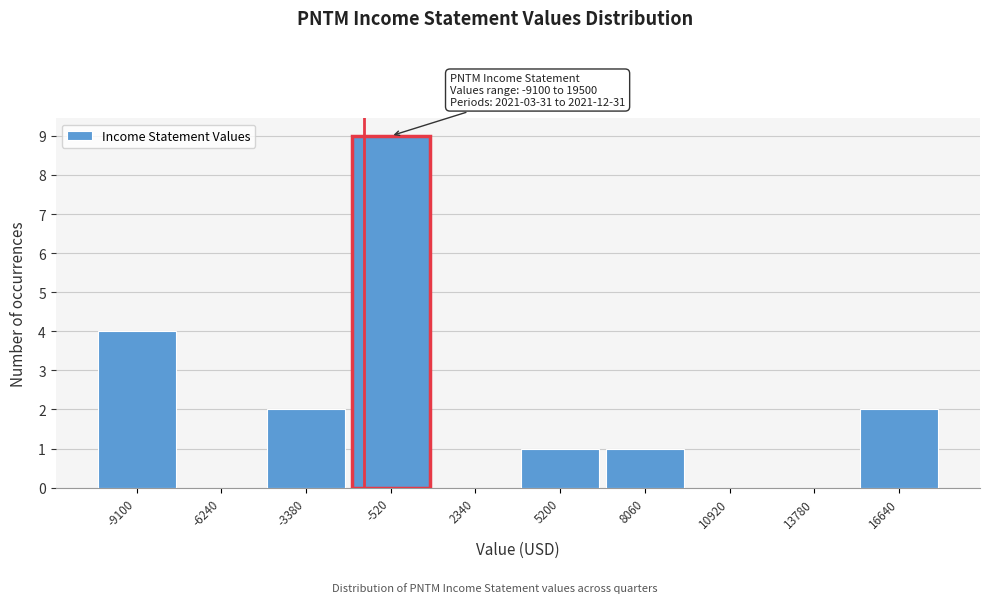

Reading left to right, list all the values displayed in this chart.

-9100=4	-6240=0	-3380=2	-520=9	2340=0	5200=1	8060=1	10920=0	13780=0	16640=2